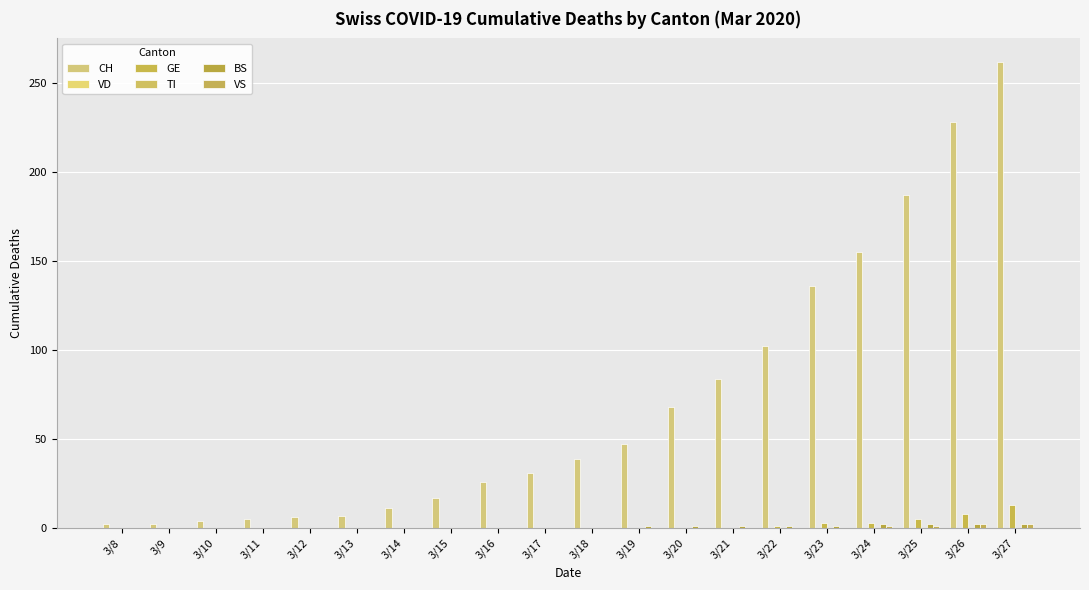

How many groups of bars are there?

20